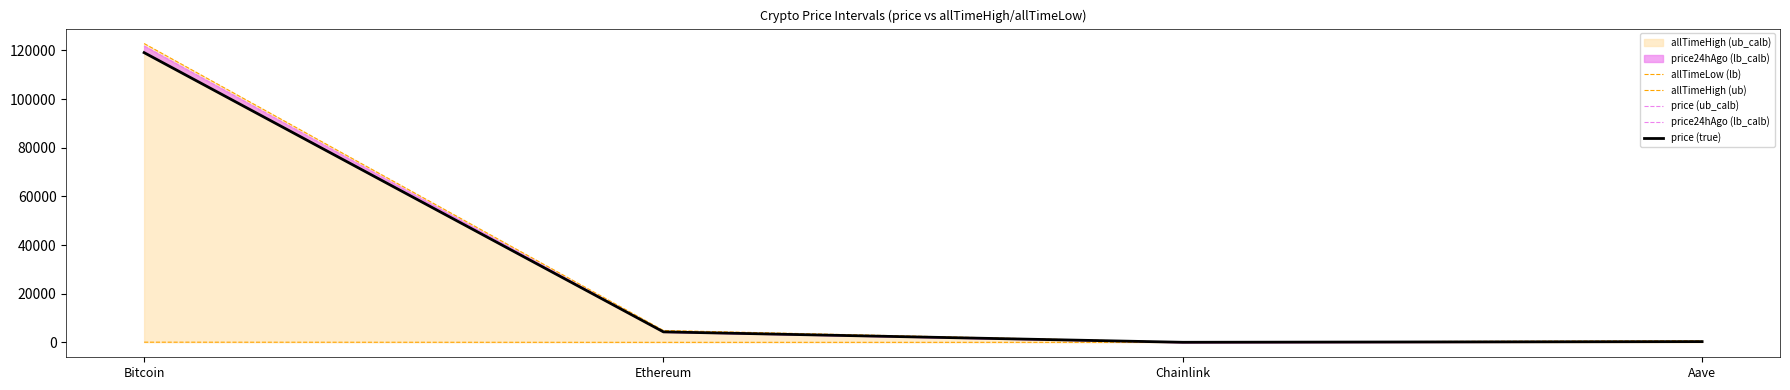

True or false: allTimeLow (lb) has a value of 52.7 at Chainlink.

True